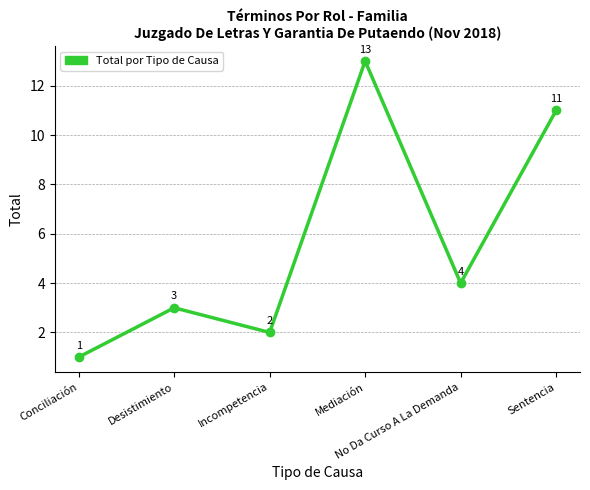

How many interior local peaks (higher than both neighbors) does the data have?

2